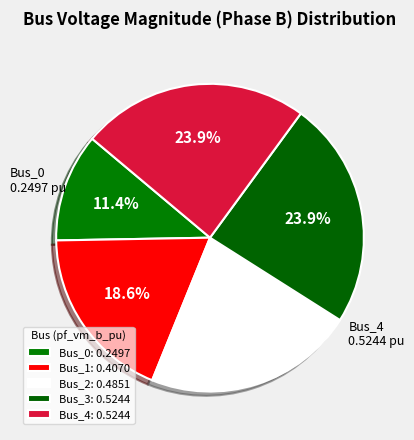

How many segments does this pie chart have?

5